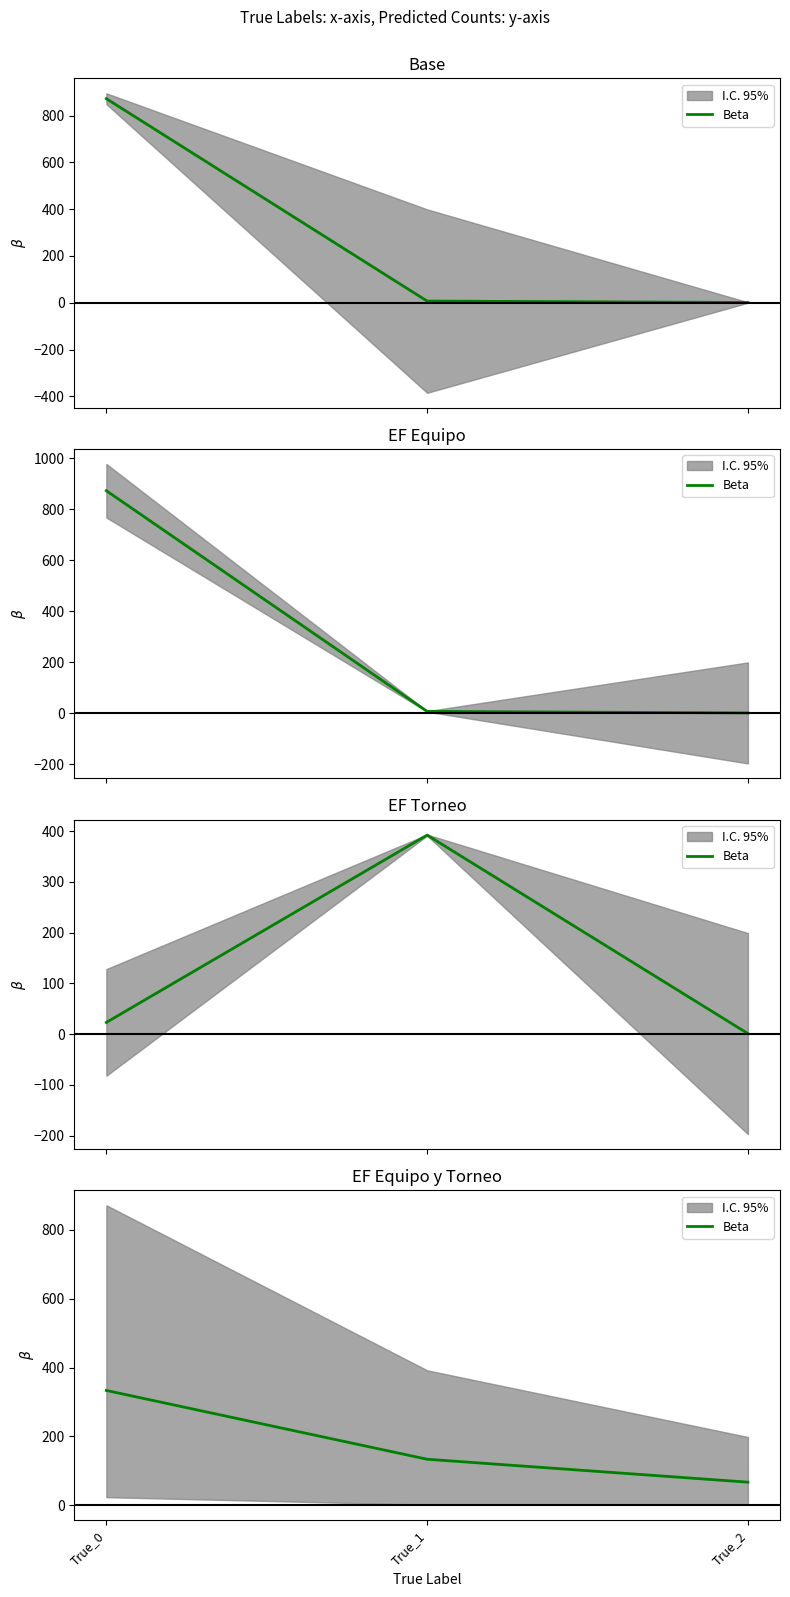

How many lines are shown in the chart?

1